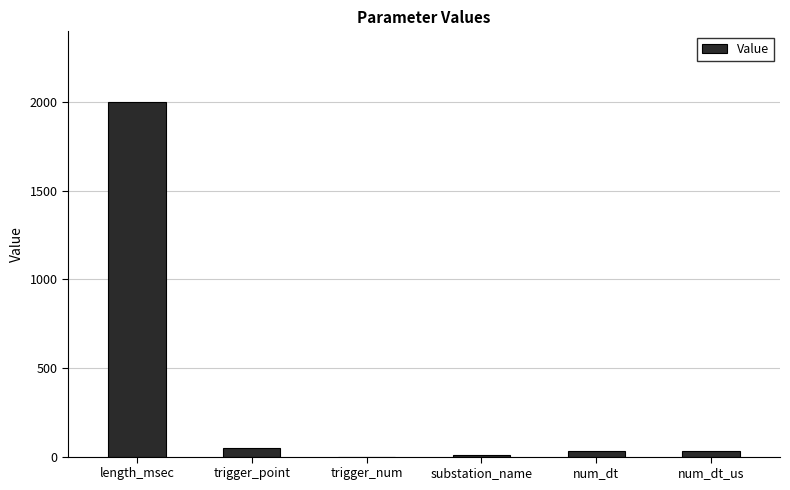

What is the change in value from length_msec to substation_name?

-1990